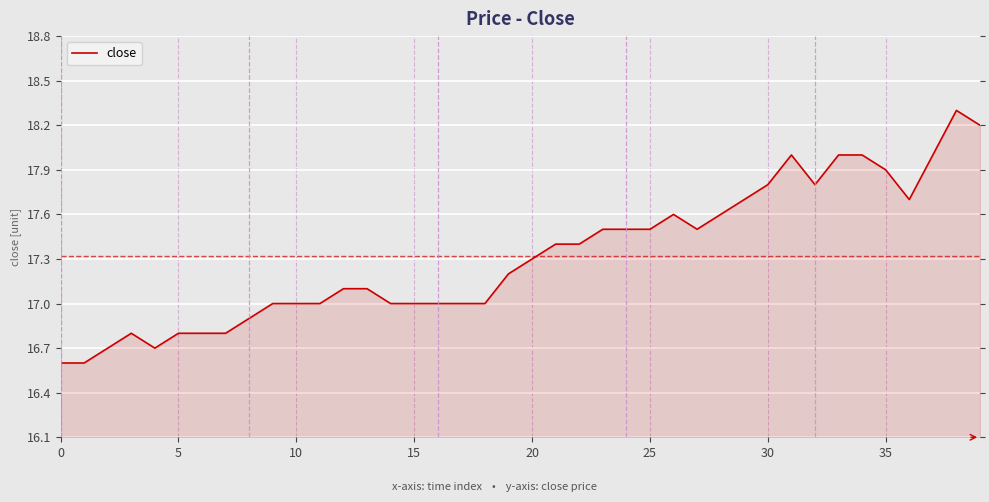

What is the greatest value displayed?

18.3